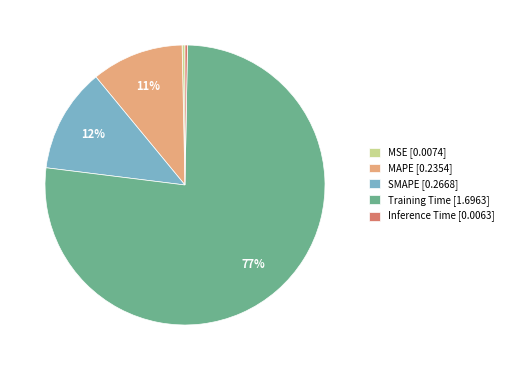

Which has a higher value, Inference Time [0.0063] or Training Time [1.6963]?

Training Time [1.6963]